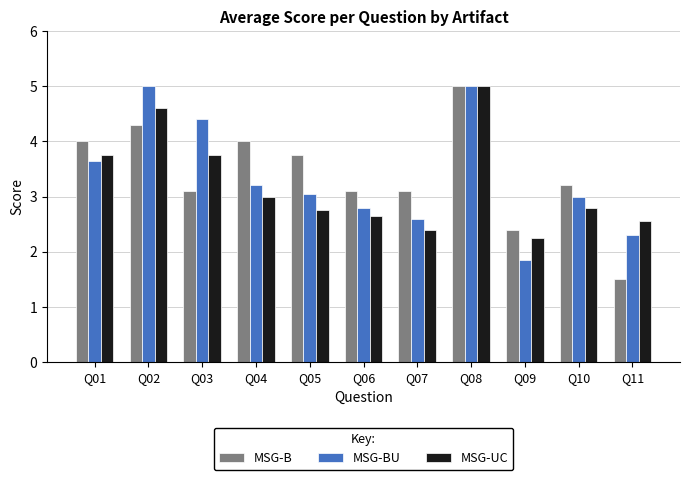

Read the MSG-BU value at Q08.

5.0